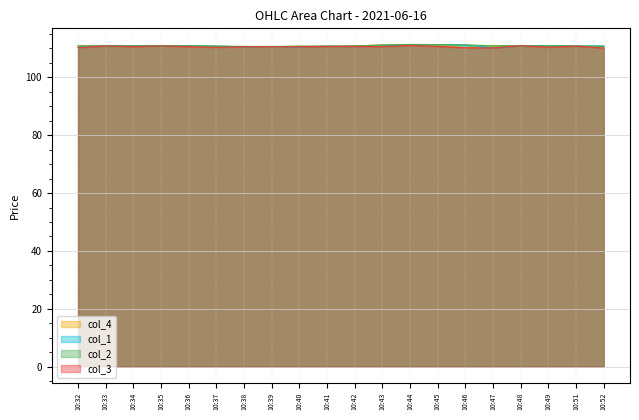

What is the average value of the col_3 series?

110.6